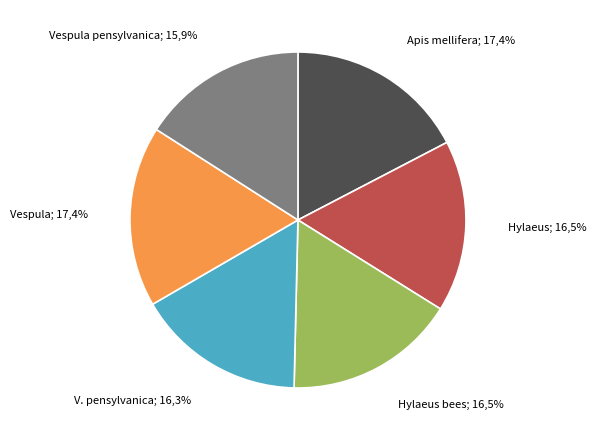

Does V. pensylvanica represent more than half of the total?

No